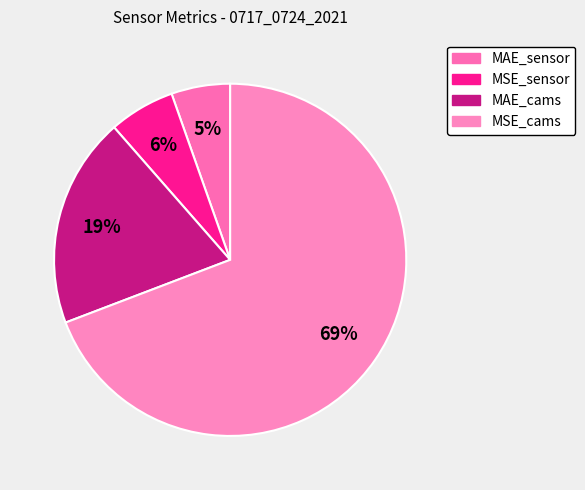

To the nearest percent, what is the difference between the MSE_sensor and MAE_sensor slice percentages?

1%